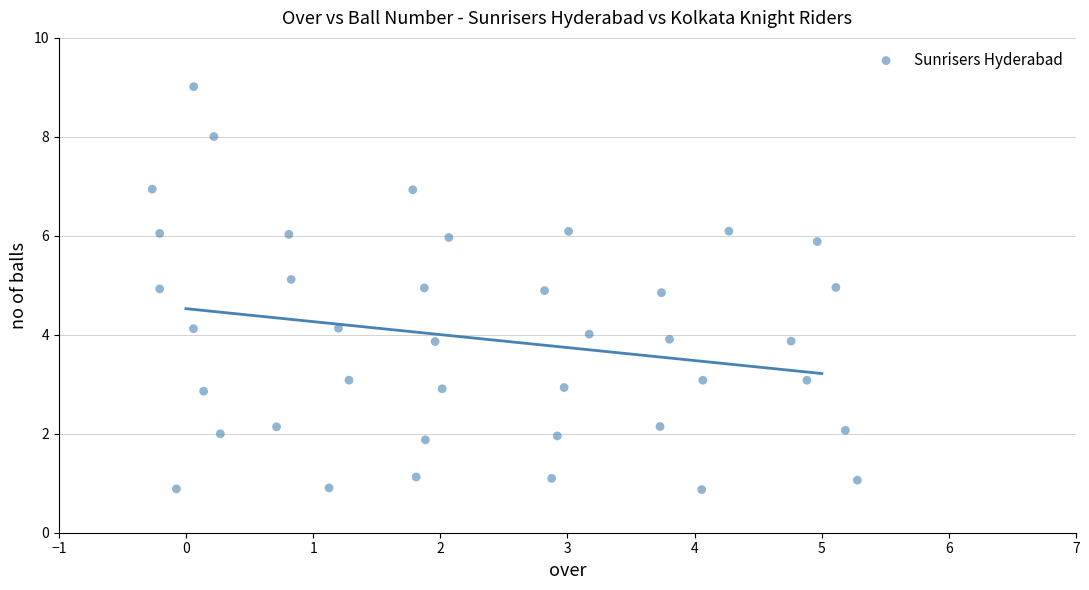

What is the range of X values (max minus min)?

5.5